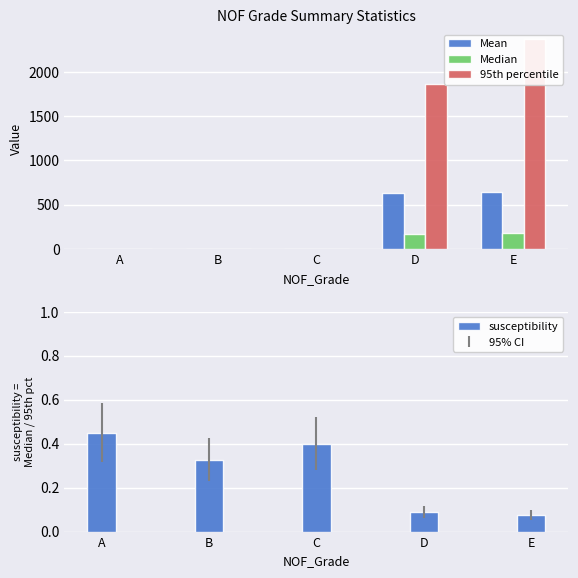

What is the value of the 95th percentile bar at the 5th from the left?

2366.5